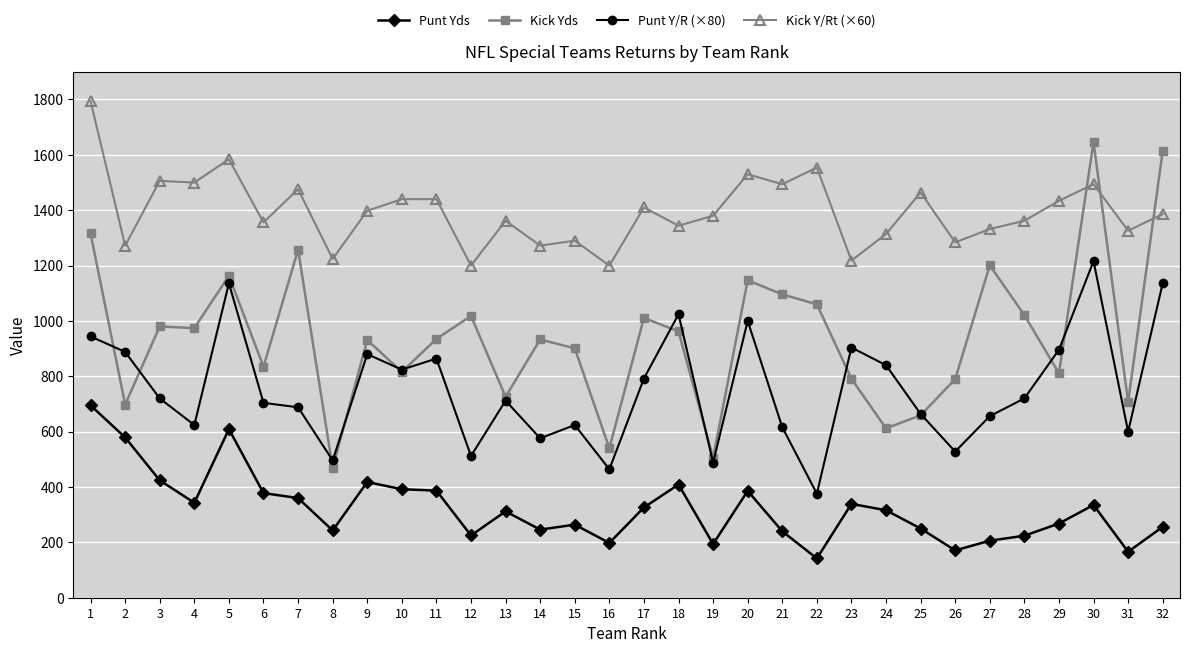

The Kick Yds series shows 707 at 31. True or false?

True